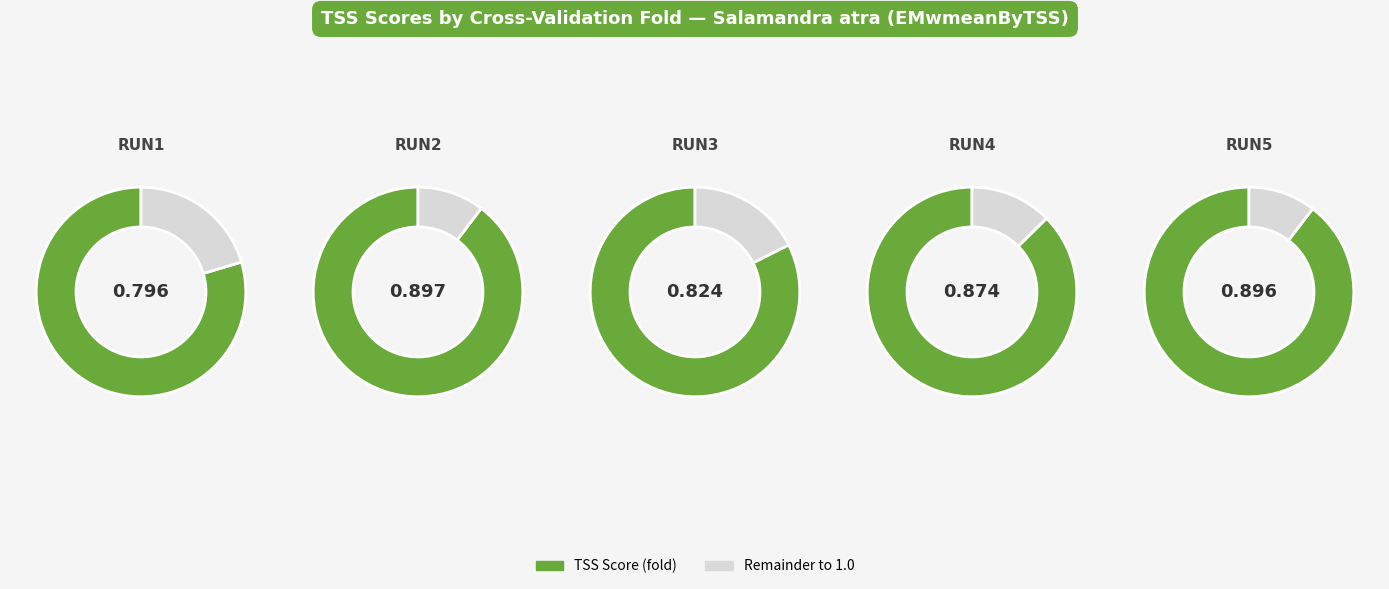

True or false: RUN1 accounts for 27% of the total.

False